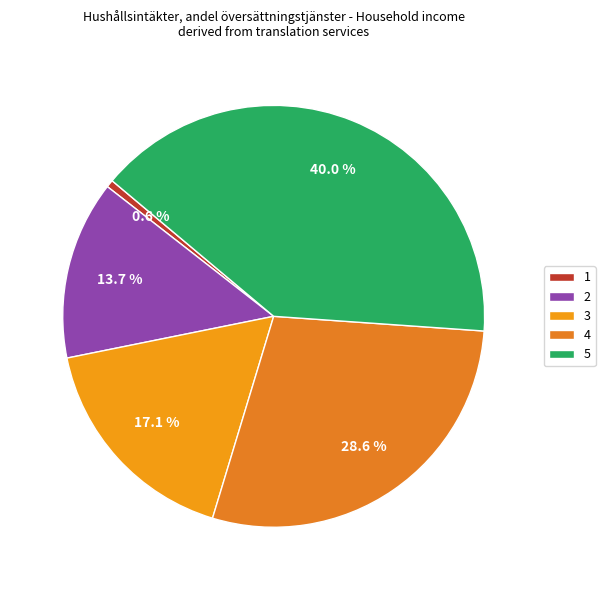

What percentage is the 4 slice, to the nearest percent?

29%